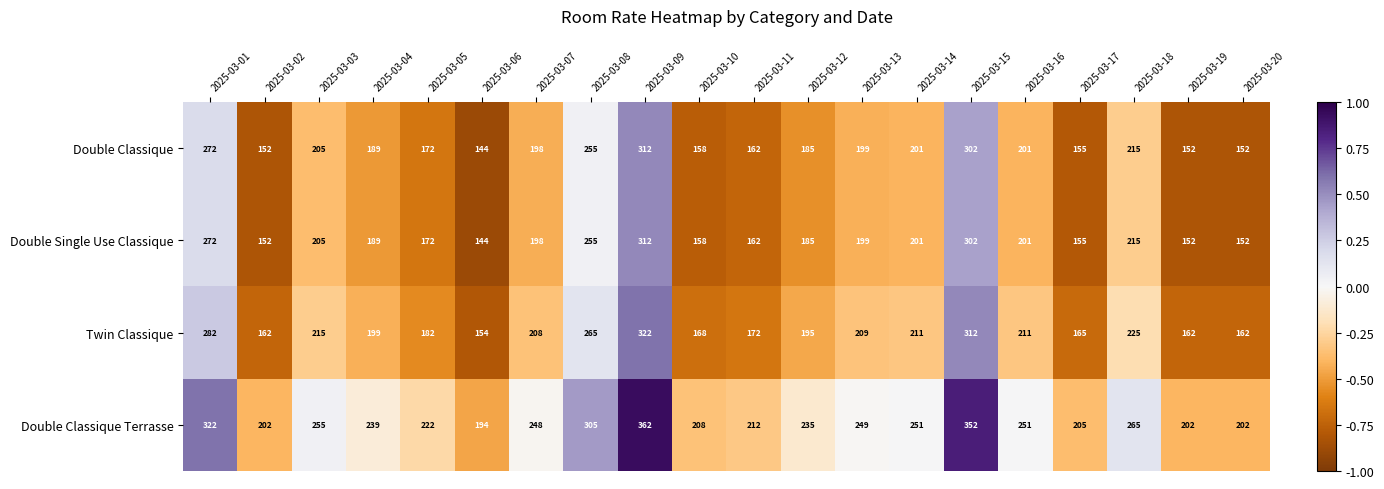

What is the total value across all series at 2025-03-08?

1080